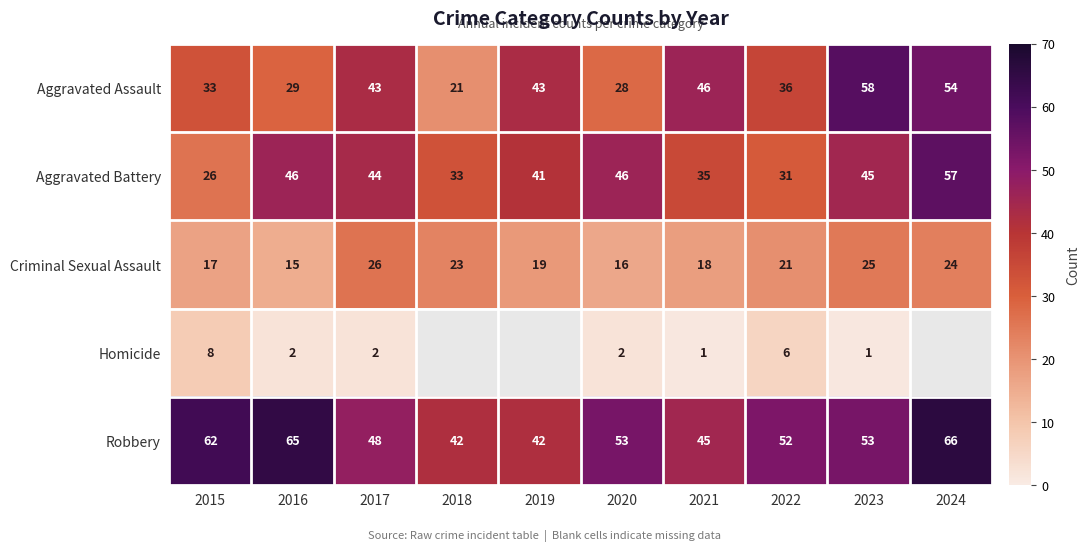

Which series changed the most between 2015 and 2016?

Aggravated Battery